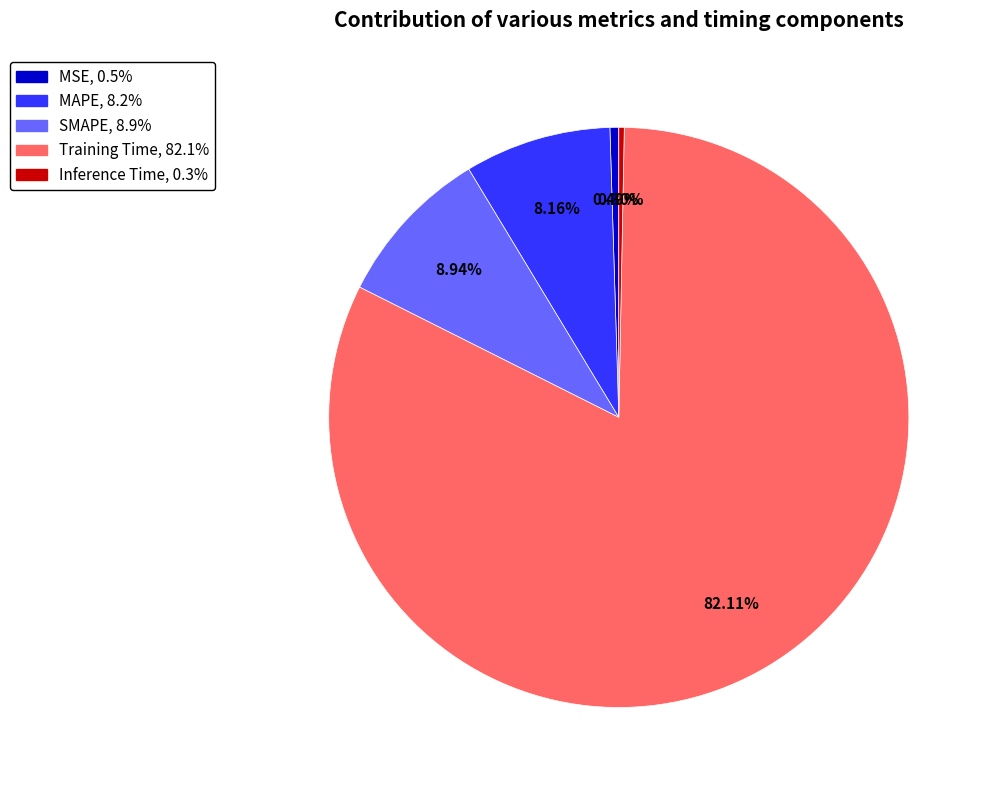

To the nearest percent, what is the difference between the largest and smallest slice percentages?

82%